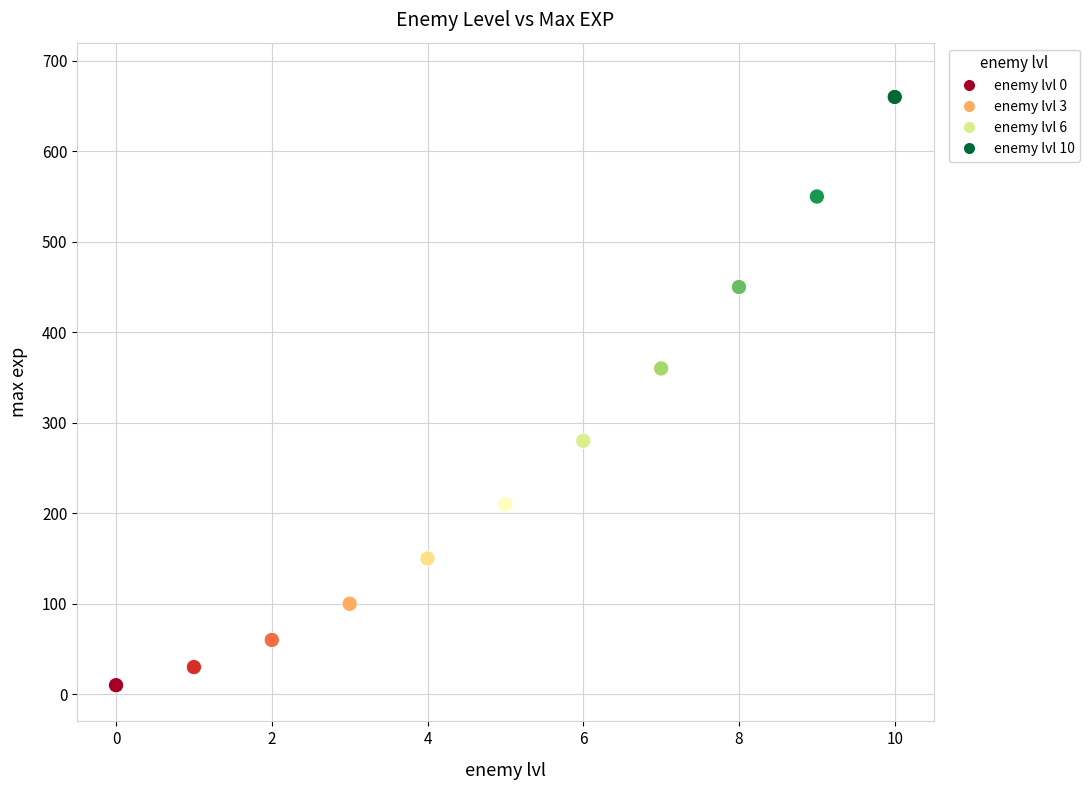

What is the range of Y values (max minus min)?

650